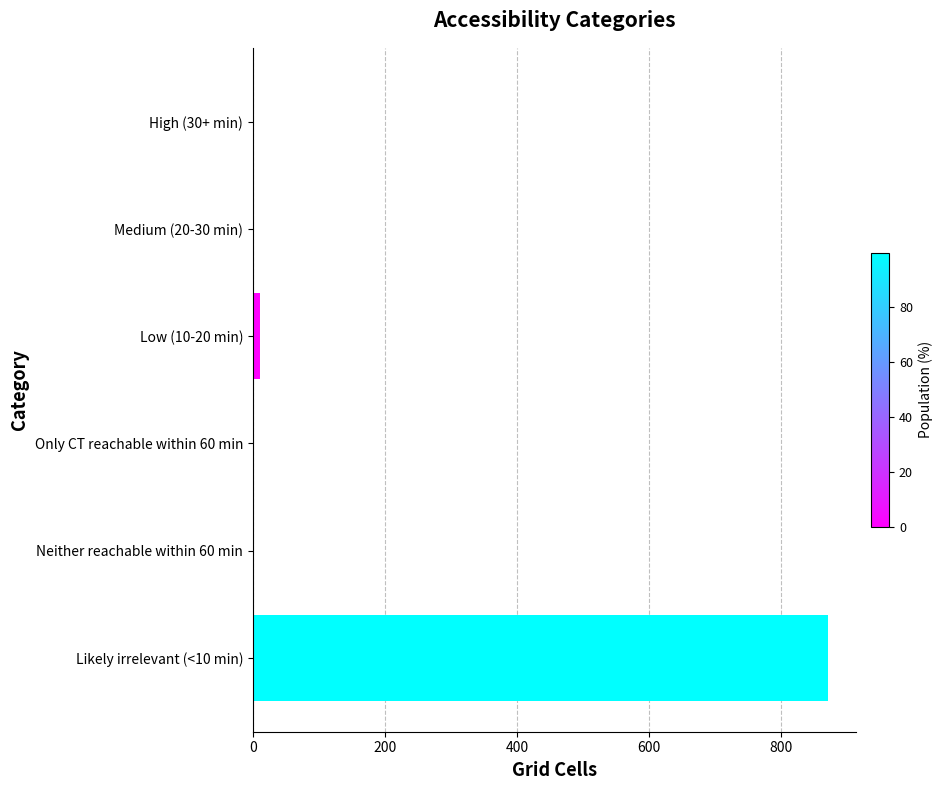

Reading bottom to top, transcribe all the data shown in this chart.

Likely irrelevant (<10 min)=870	Neither reachable within 60 min=0	Only CT reachable within 60 min=0	Low (10-20 min)=11	Medium (20-30 min)=0	High (30+ min)=0